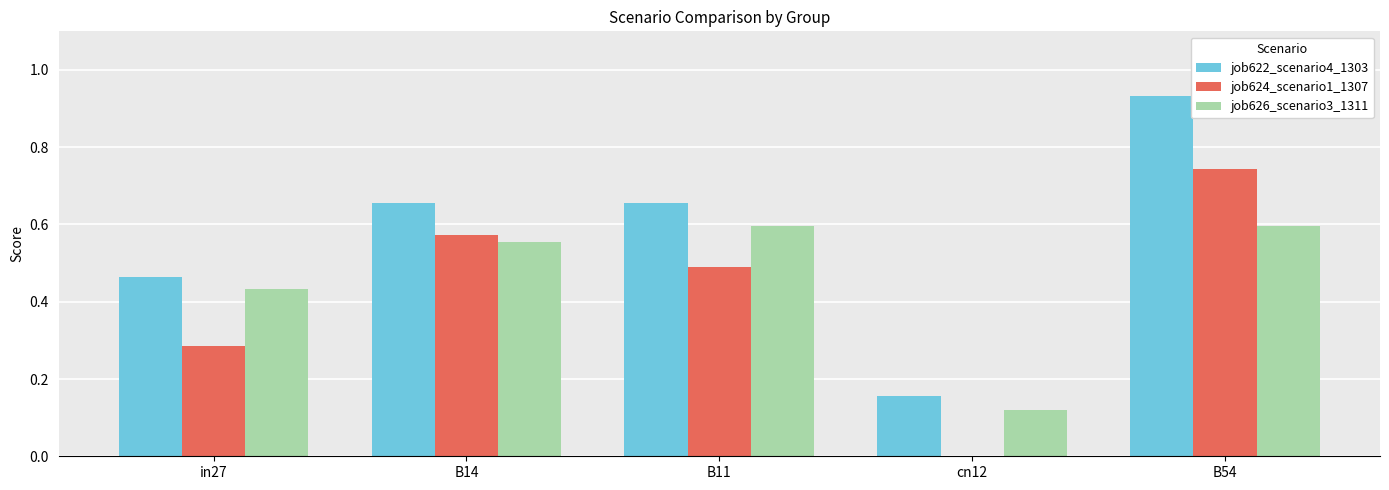

How many groups of bars are there?

5